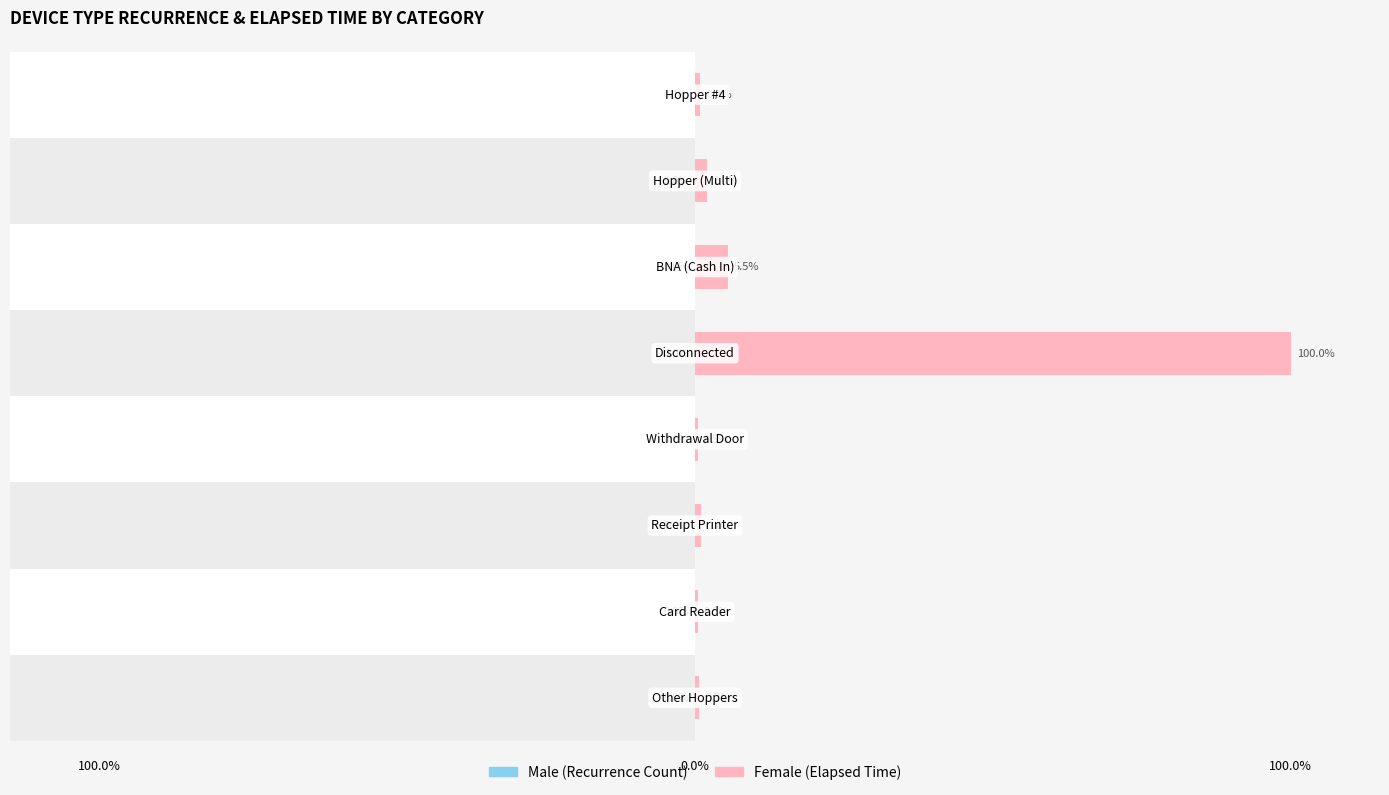

True or false: Male has a value of -0.1 at 100.0%.

False